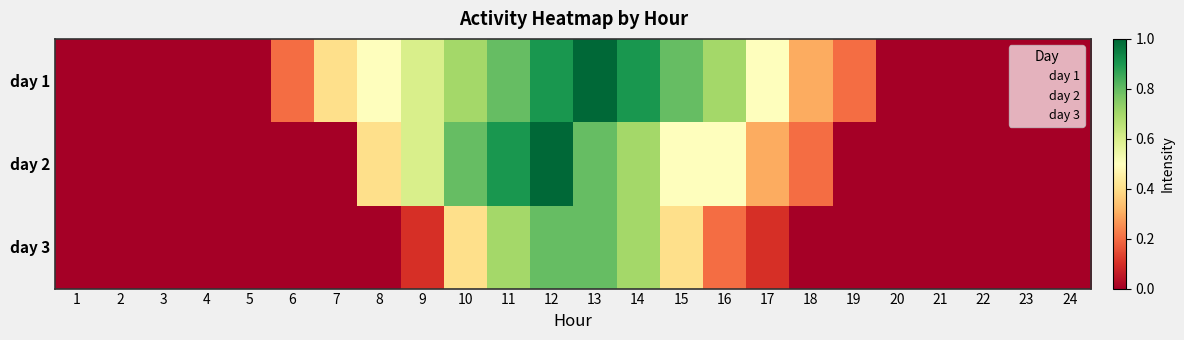

How many distinct data groups are displayed?

3